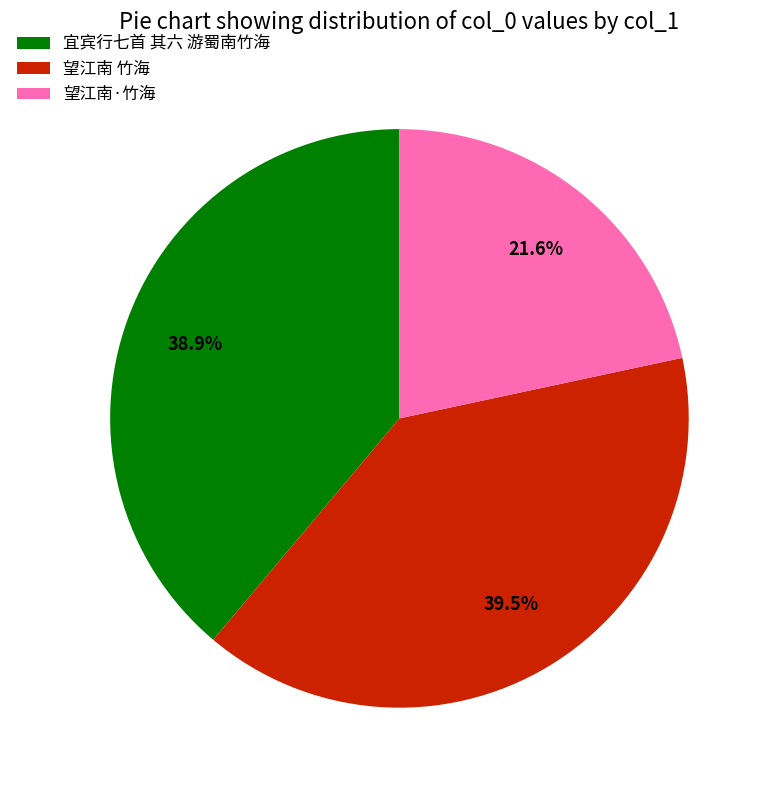

Which category has the smallest portion of the pie?

望江南·竹海